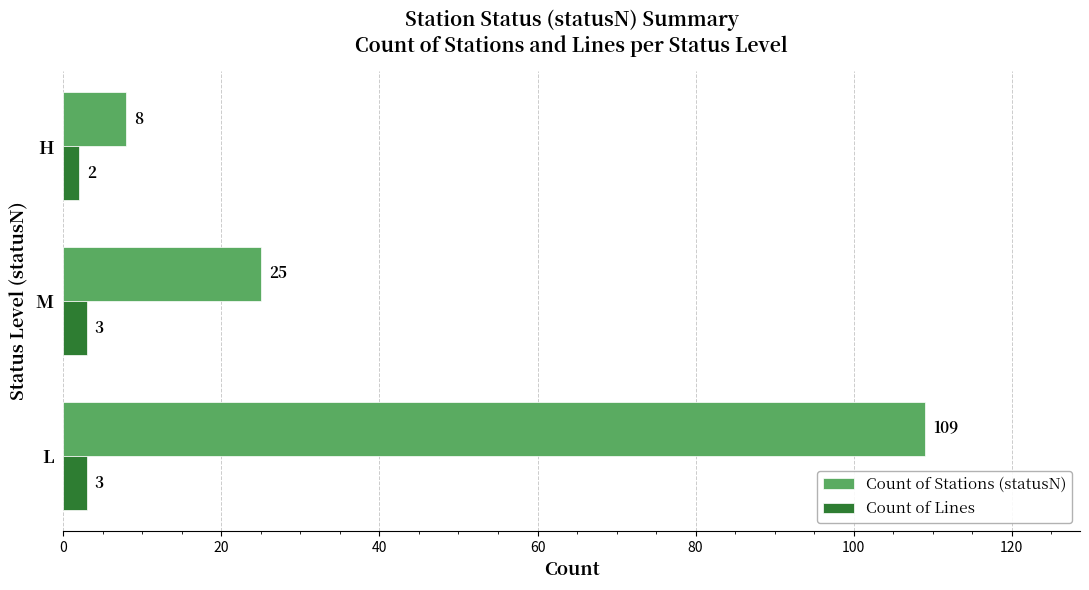

How many data points in Count of Stations (statusN) are less than 25?

1